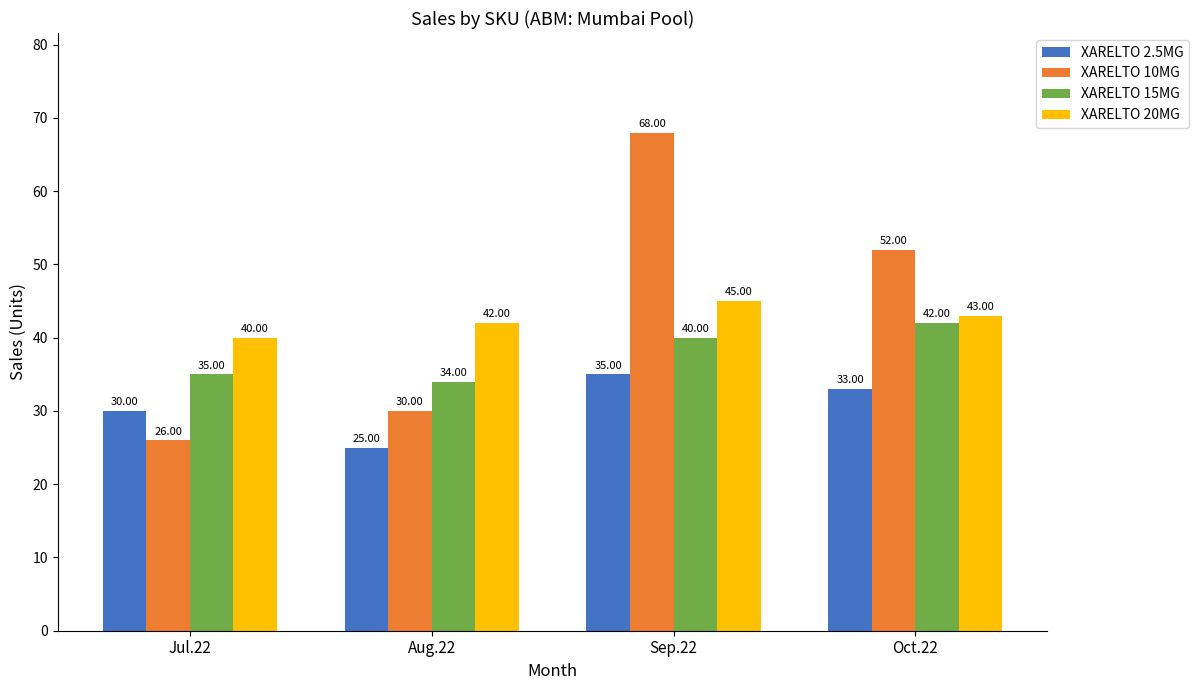

At which label does XARELTO 2.5MG reach its minimum?

Aug.22